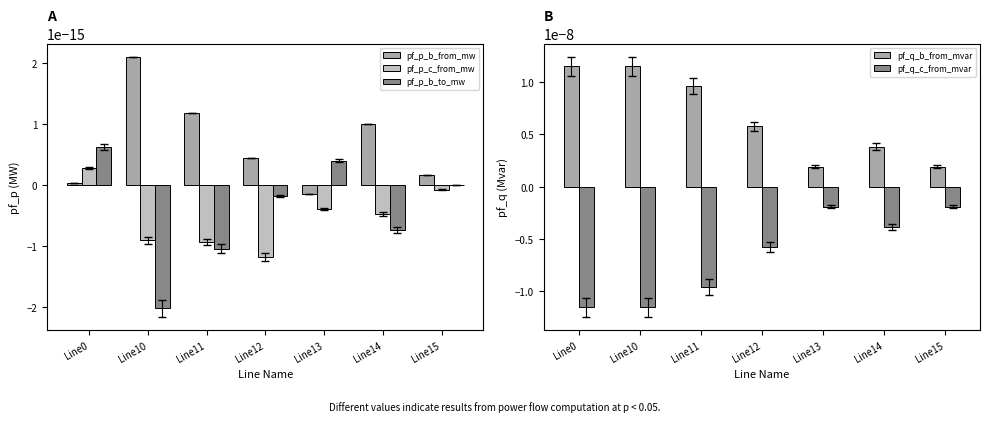

List the labels in order of pf_p_c_from_mw value, smallest first.

Line12, Line11, Line10, Line14, Line13, Line15, Line0